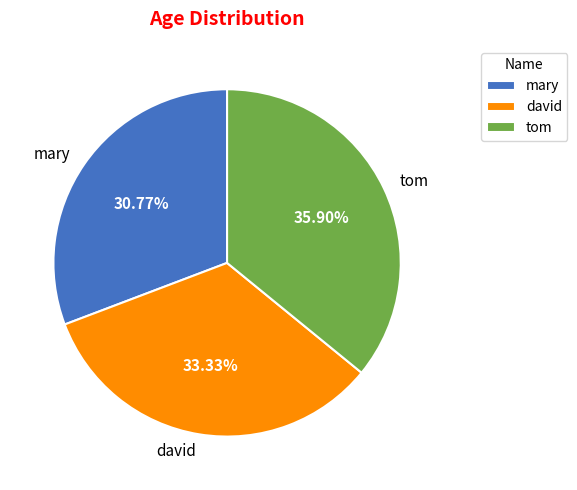

Between david and mary, which is larger?

david